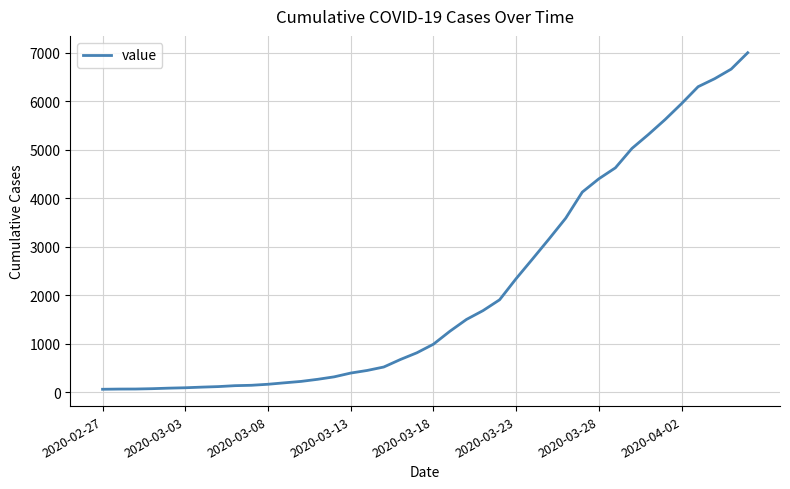

What is the greatest value displayed?

7004